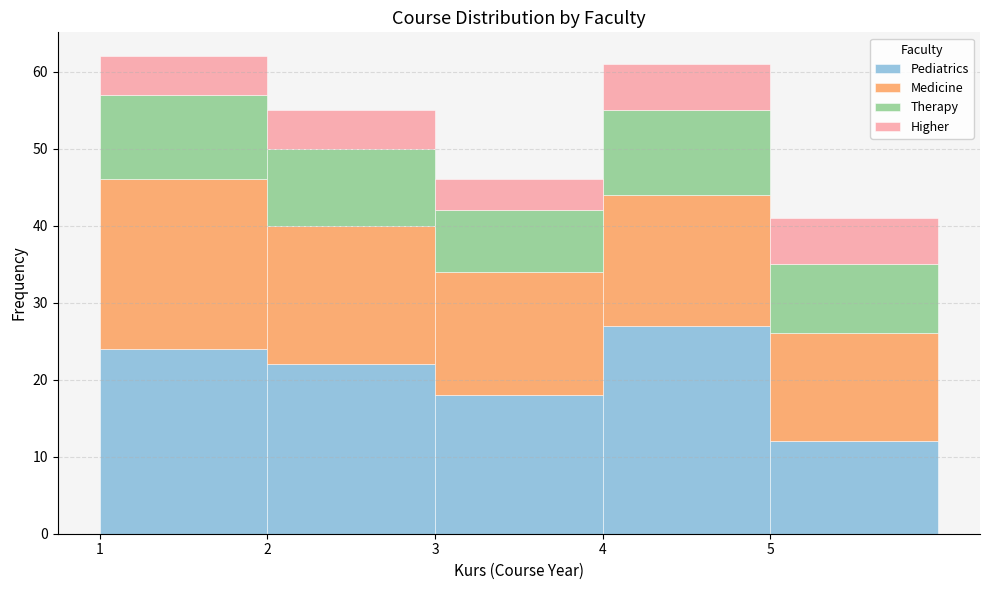

Which range on the x-axis has the tallest stacked bar (by total height)?

1 to 2